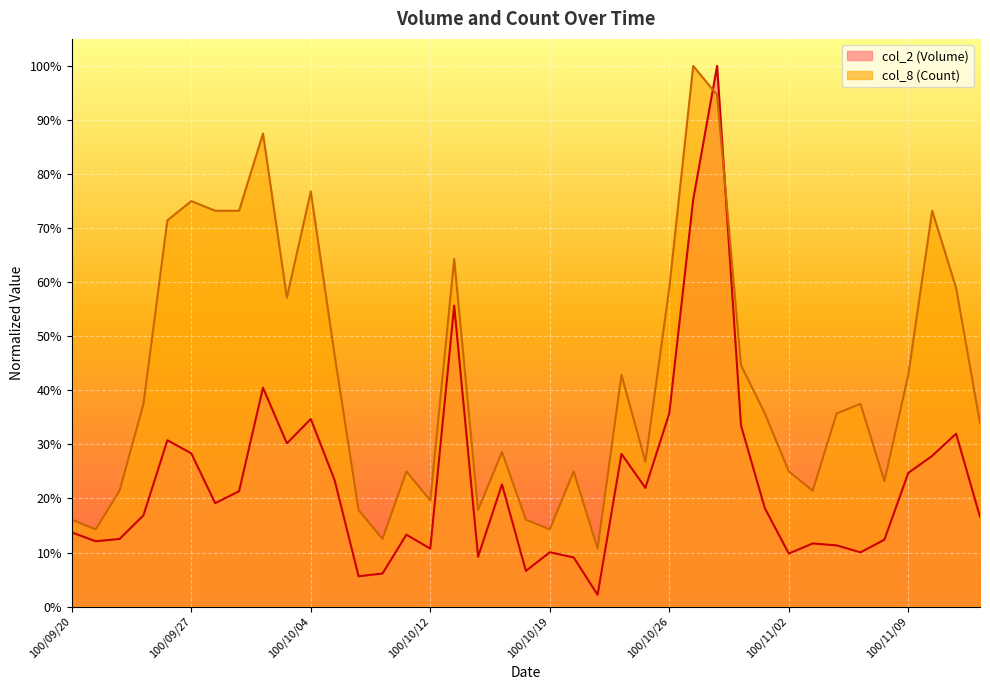

What is the total value across all series at 100/10/26?

0.9